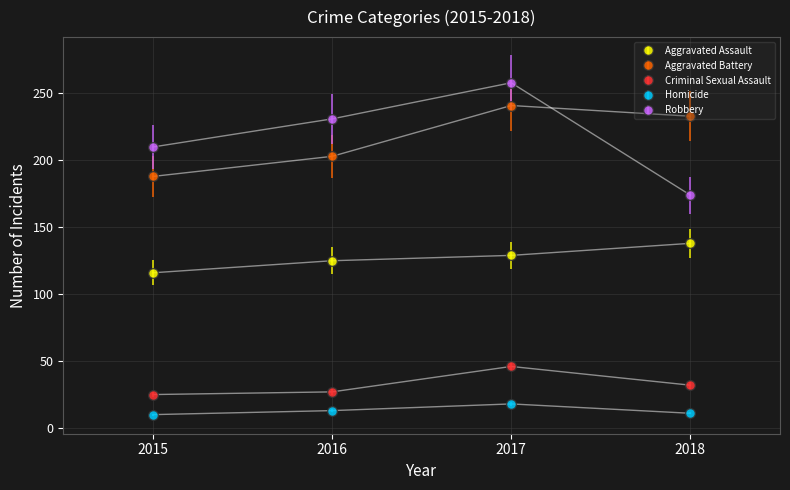

Rank the series by their maximum value, from highest to lowest.

Robbery, Aggravated Battery, Aggravated Assault, Criminal Sexual Assault, Homicide